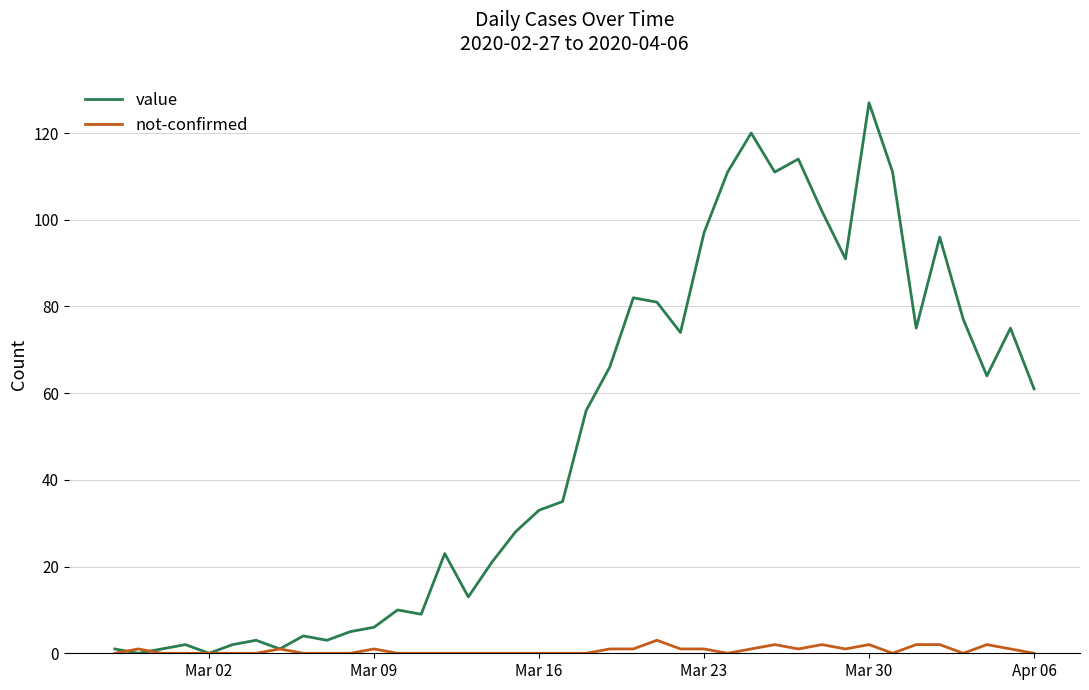

Which series has the widest spread of values?

value